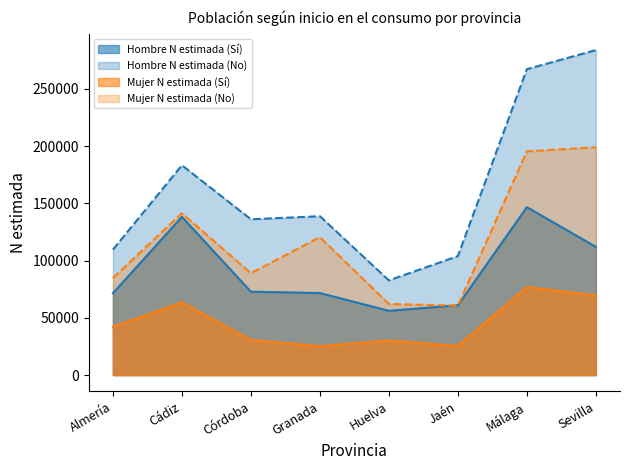

At which label does Mujer N estimada (Sí) reach its minimum?

Granada